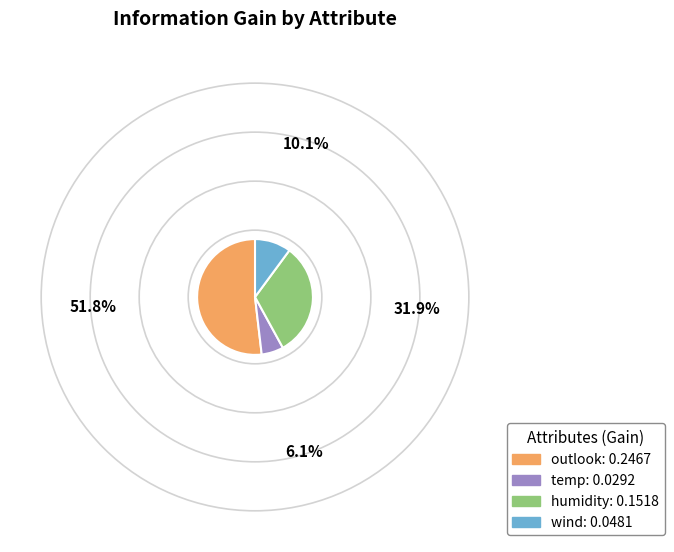

Do wind and humidity together represent more than half of the pie?

No